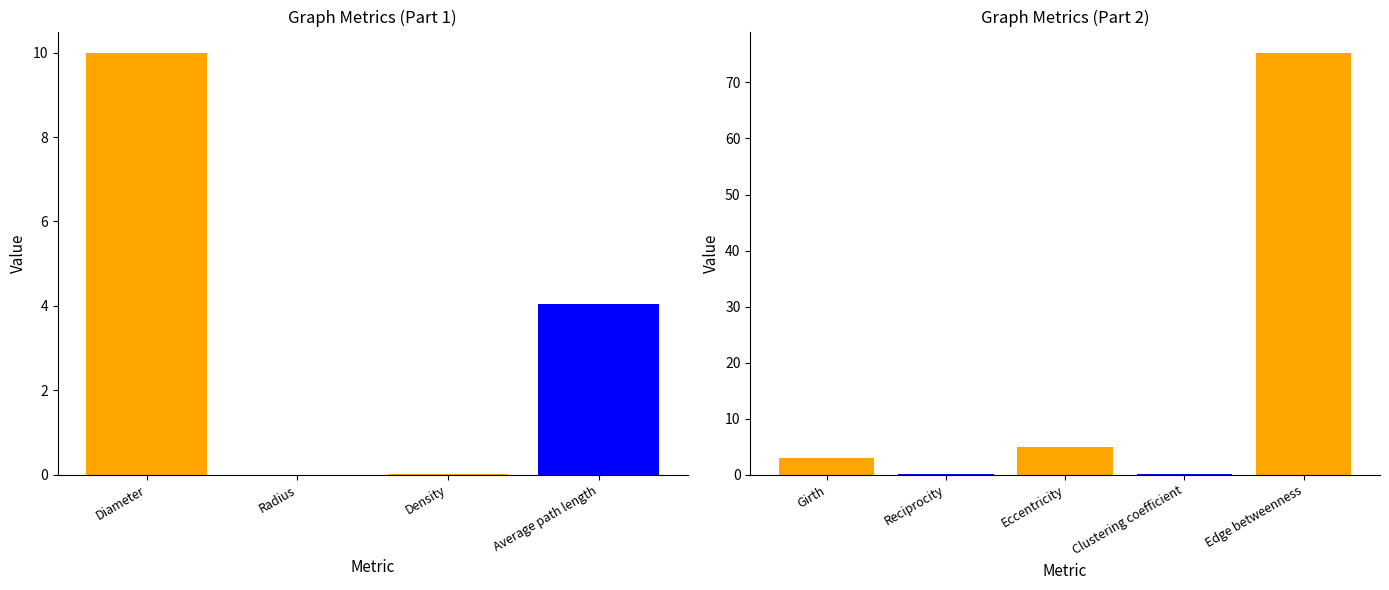

Rank the categories by value from highest to lowest.

Edge betweenness, Diameter, Eccentricity, Average path length, Girth, Clustering coefficient, Reciprocity, Density, Radius